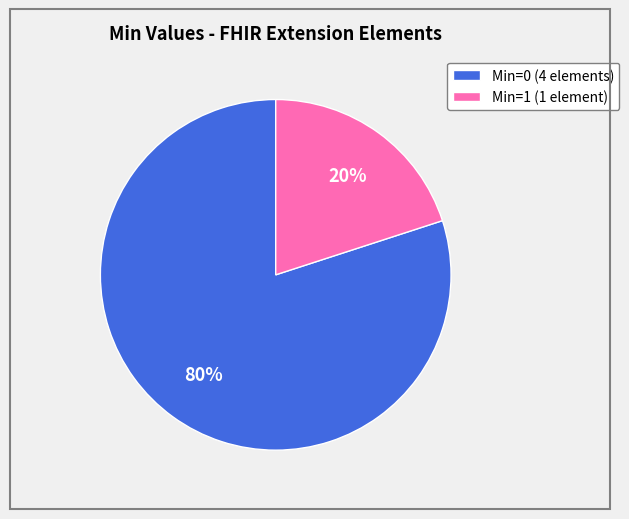

What is the largest slice in the pie chart?

Min=0 (4 elements)